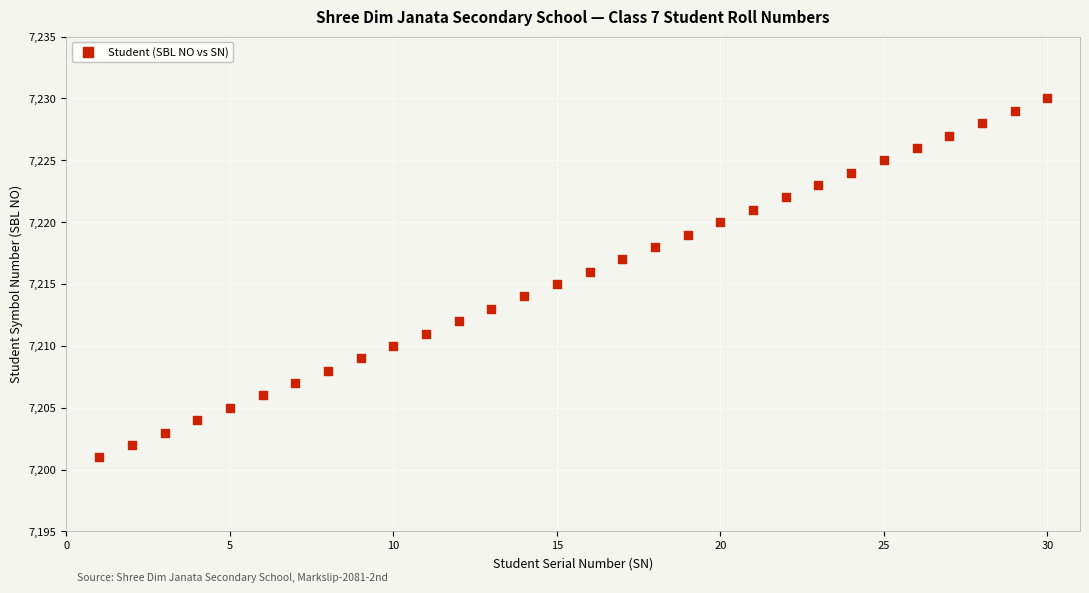

What is the range of X values (max minus min)?

29